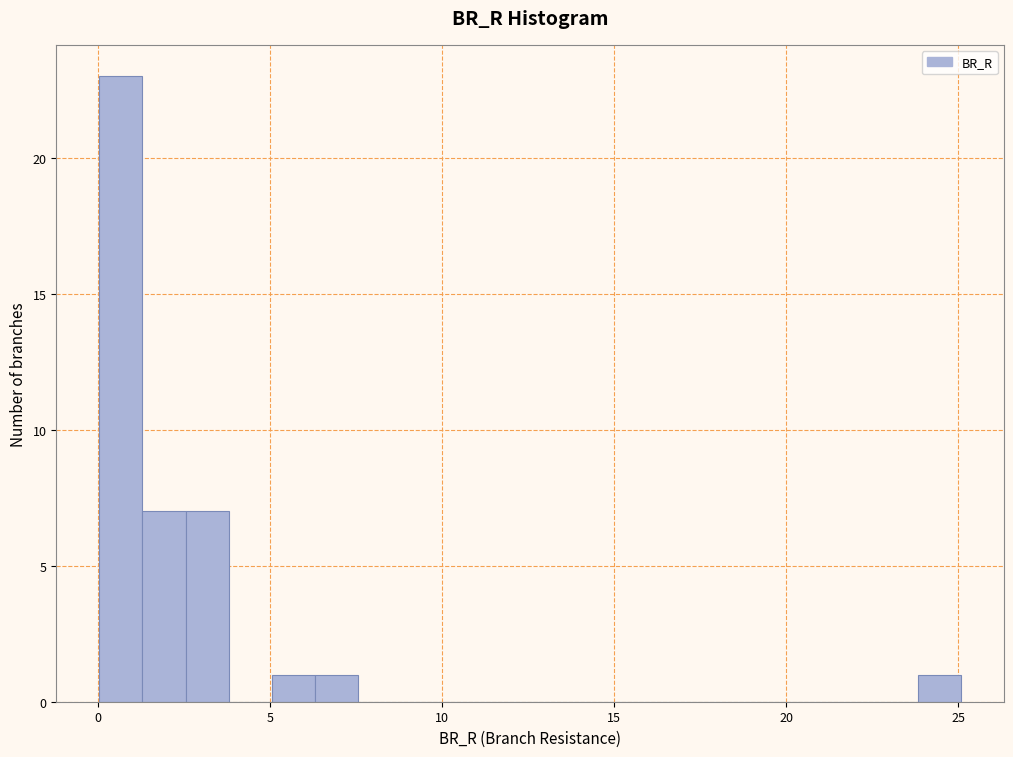

Around what value on the x-axis is the tallest bar? Give the approximate position of its centre, as read against the axis.

0.5